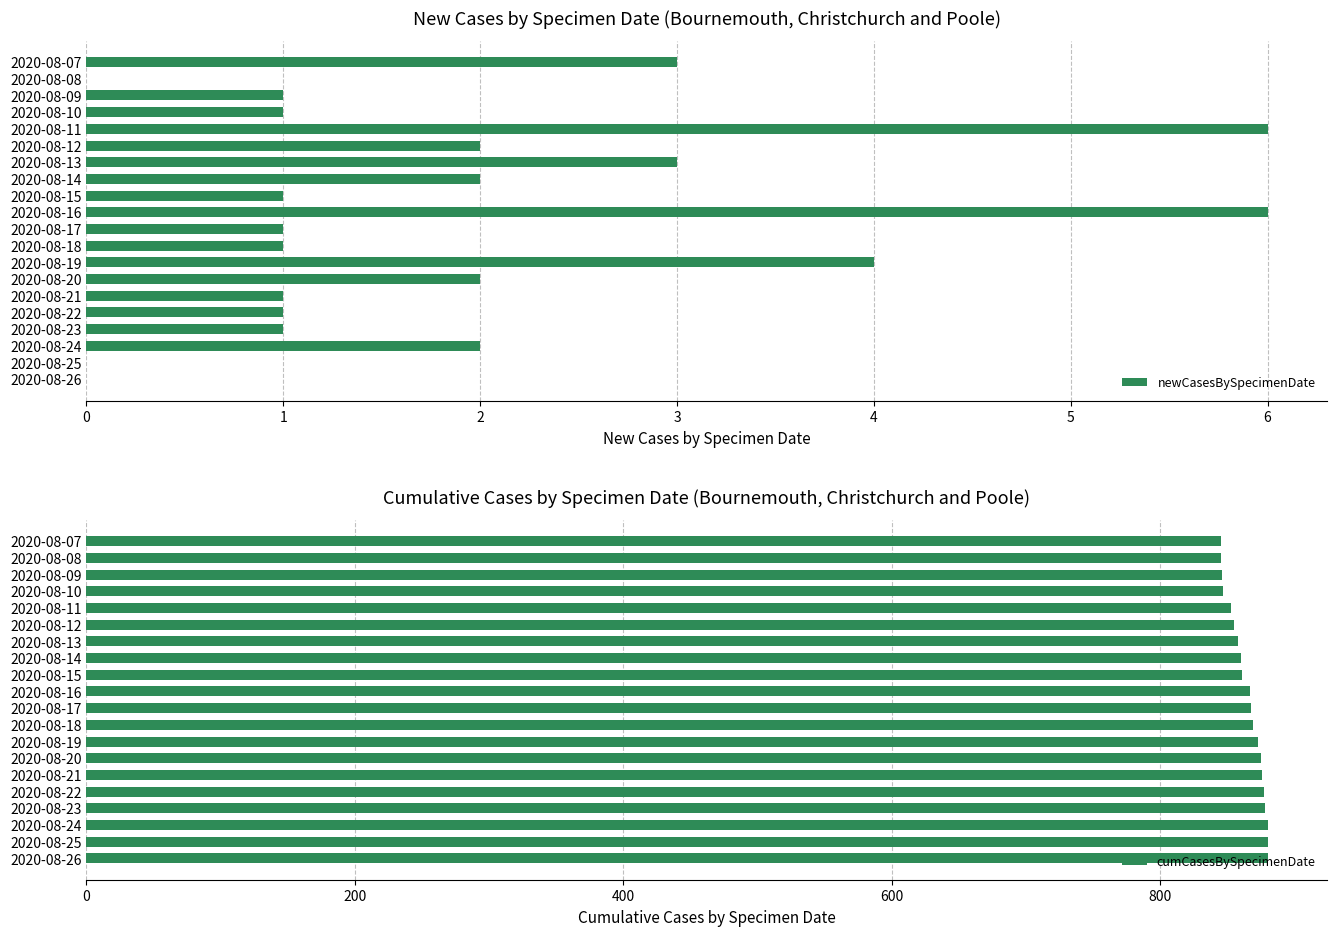

The value of cumCasesBySpecimenDate at 2020-08-25 is 1217. True or false?

False